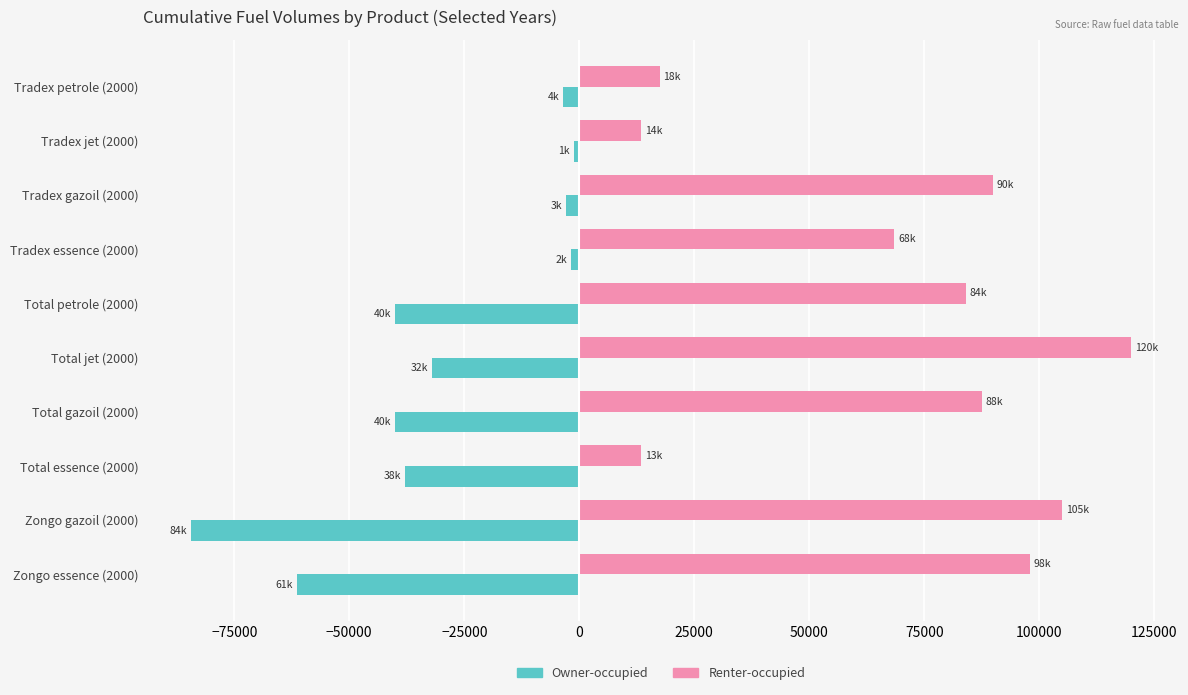

Rank the series at Total gazoil (2000) from lowest to highest value.

Owner-occupied, Renter-occupied